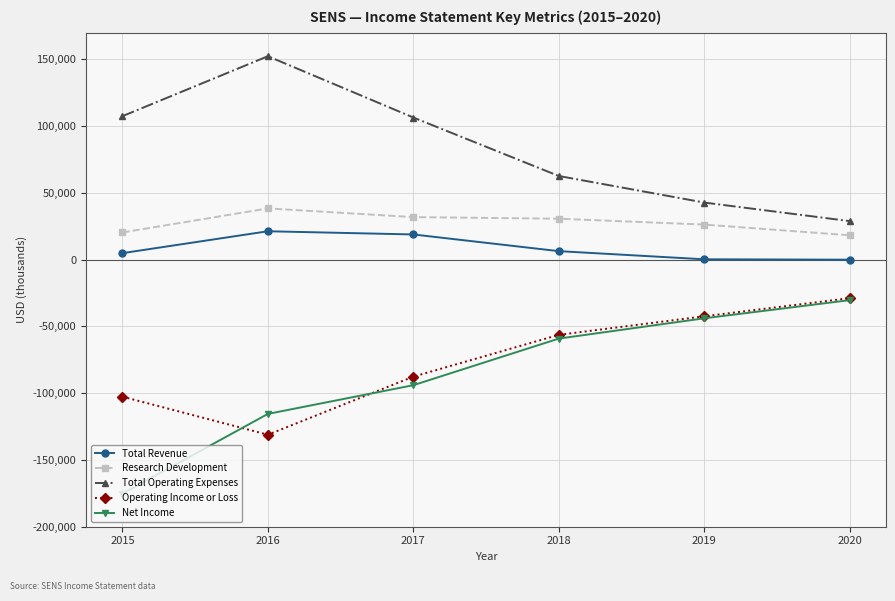

How many data points in Net Income are less than -59100?

3